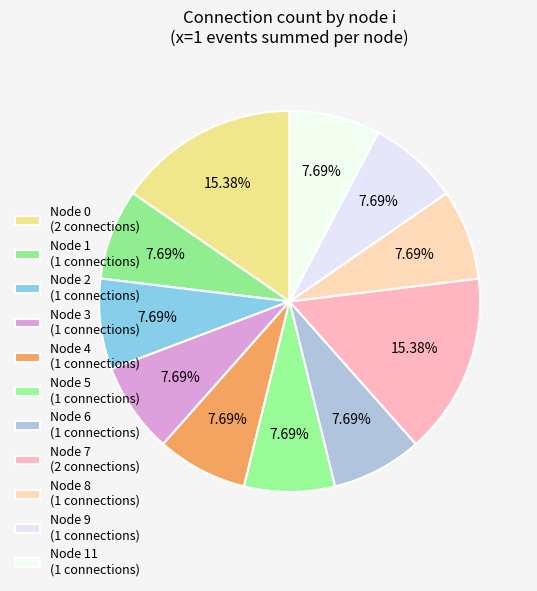

How many slices are in this pie chart?

11